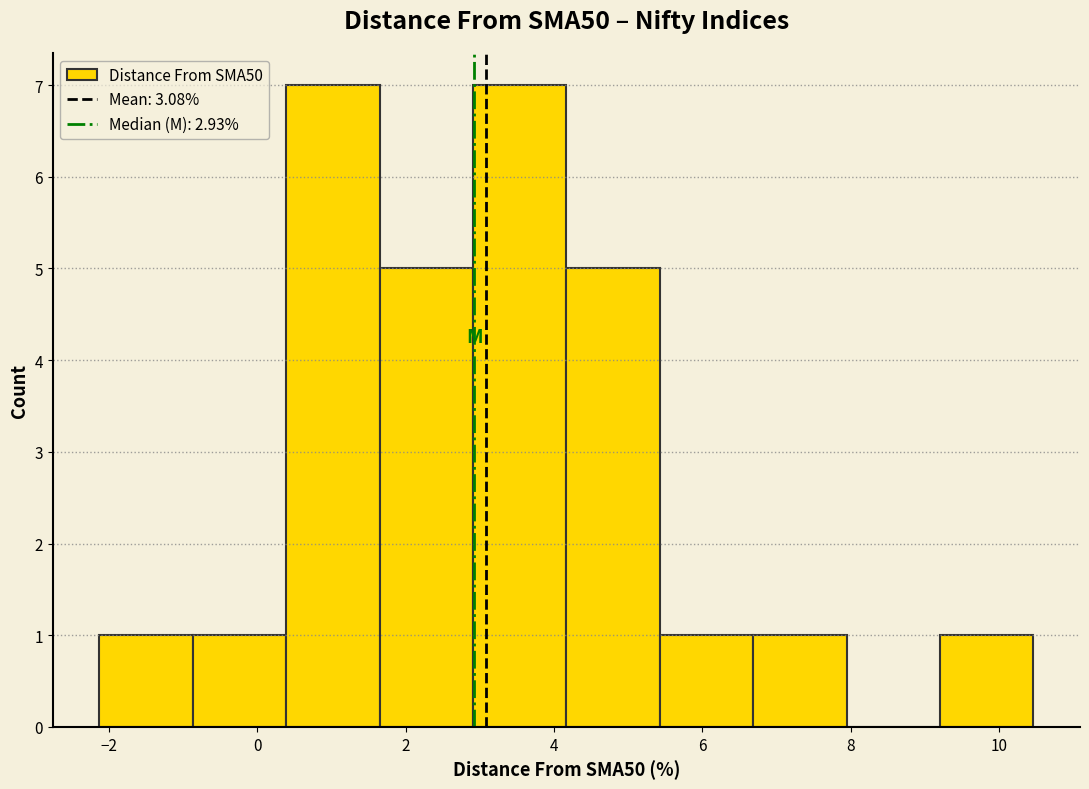

Reading left to right, transcribe this chart: for each bar, give the range it covers on the x-axis and its height. Neither the bar edges nor the heights are printed on the chart, so give them approximately, as read against the axes.

-2.2 to -0.8: 1
-0.8 to 0.4: 1
0.4 to 1.6: 7
1.6 to 3.0: 5
3.0 to 4.2: 7
4.2 to 5.4: 5
5.4 to 6.6: 1
6.6 to 8.0: 1
8.0 to 9.2: 0
9.2 to 10.4: 1